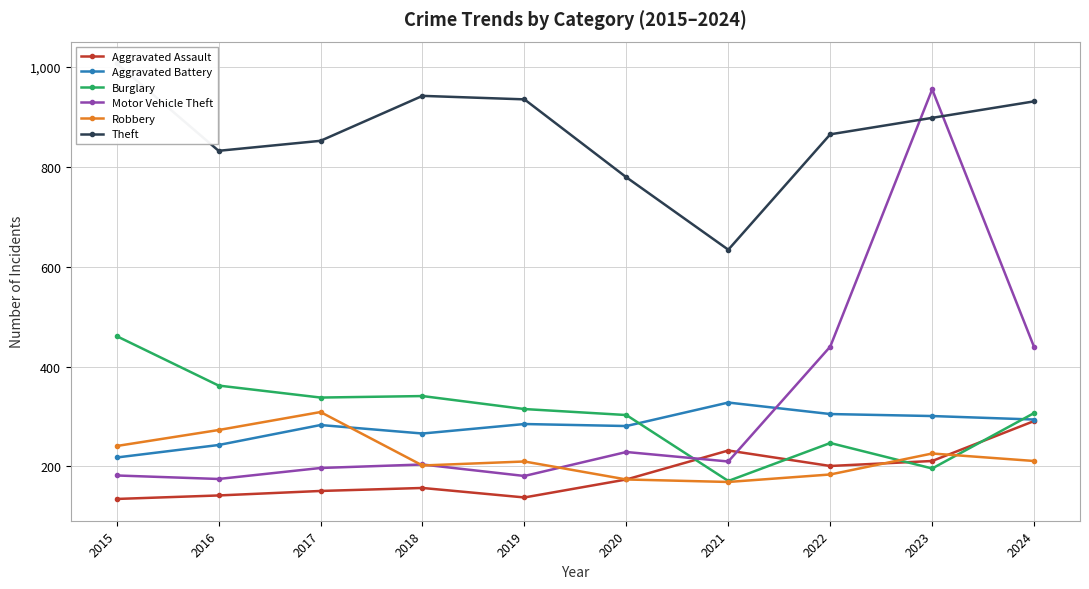

Between which two adjacent categories do Aggravated Assault and Robbery first intersect?

2022 and 2023